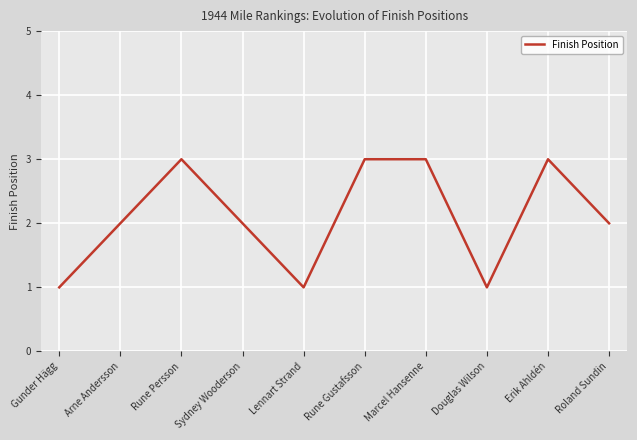

True or false: the data shows 2 at Gunder Hägg.

False